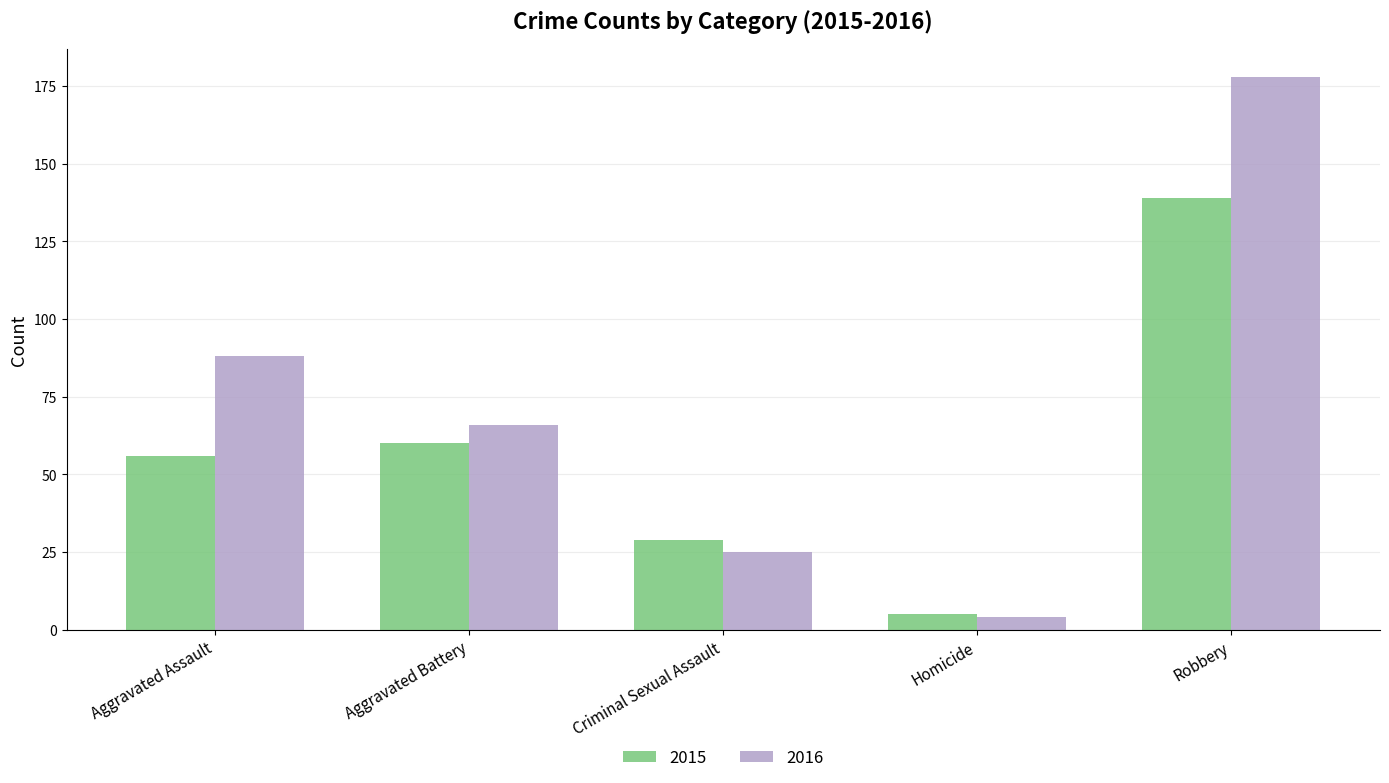

What is the spread (max minus min) of values at Aggravated Assault?

32